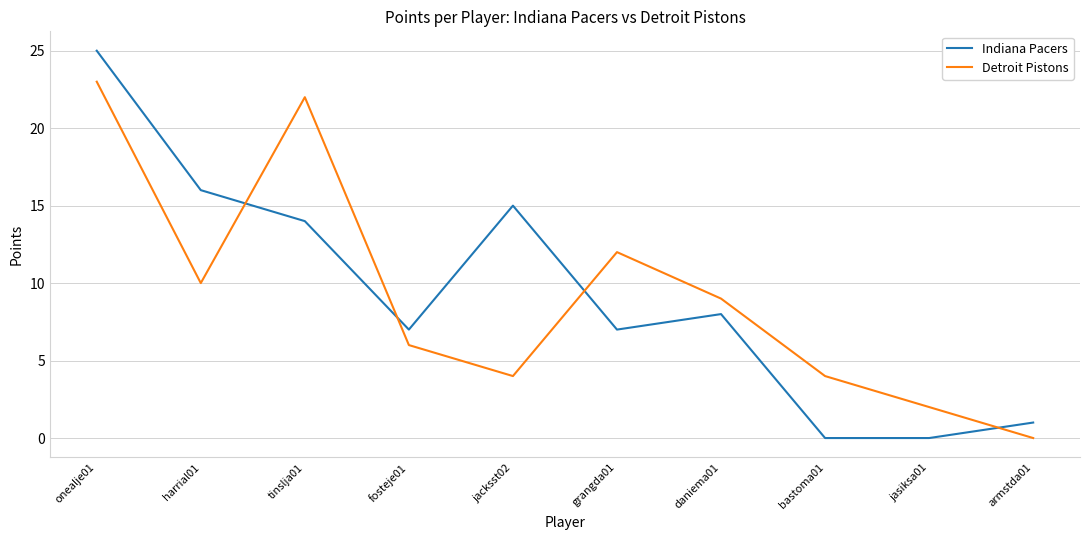

What is the average value of the Detroit Pistons series?

9